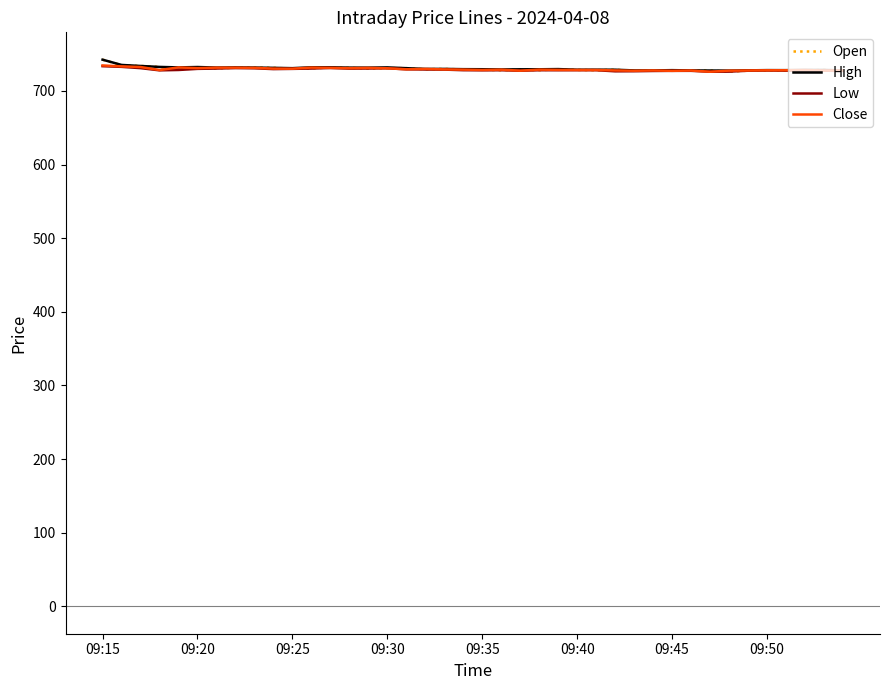

What is the minimum value shown in the chart?

726.1